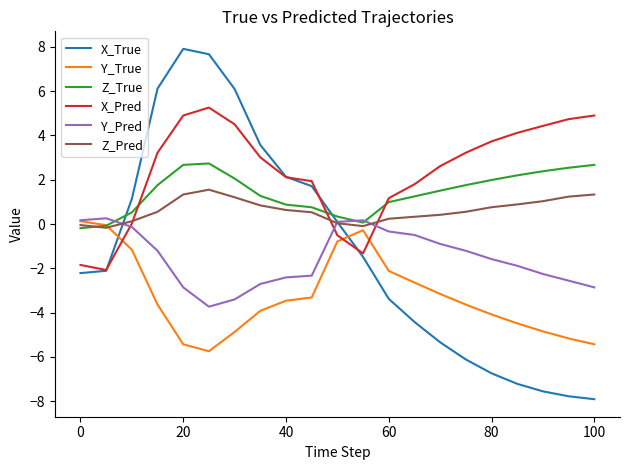

How many lines are shown in the chart?

6